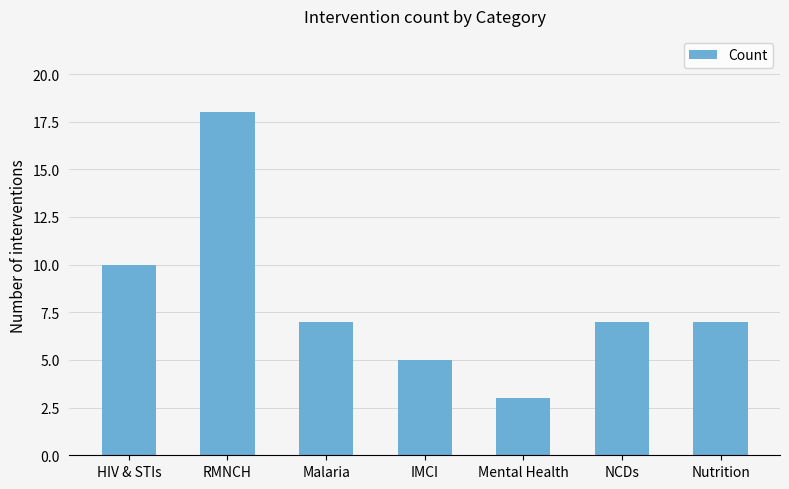

What is the change in value from Mental Health to Nutrition?

+4